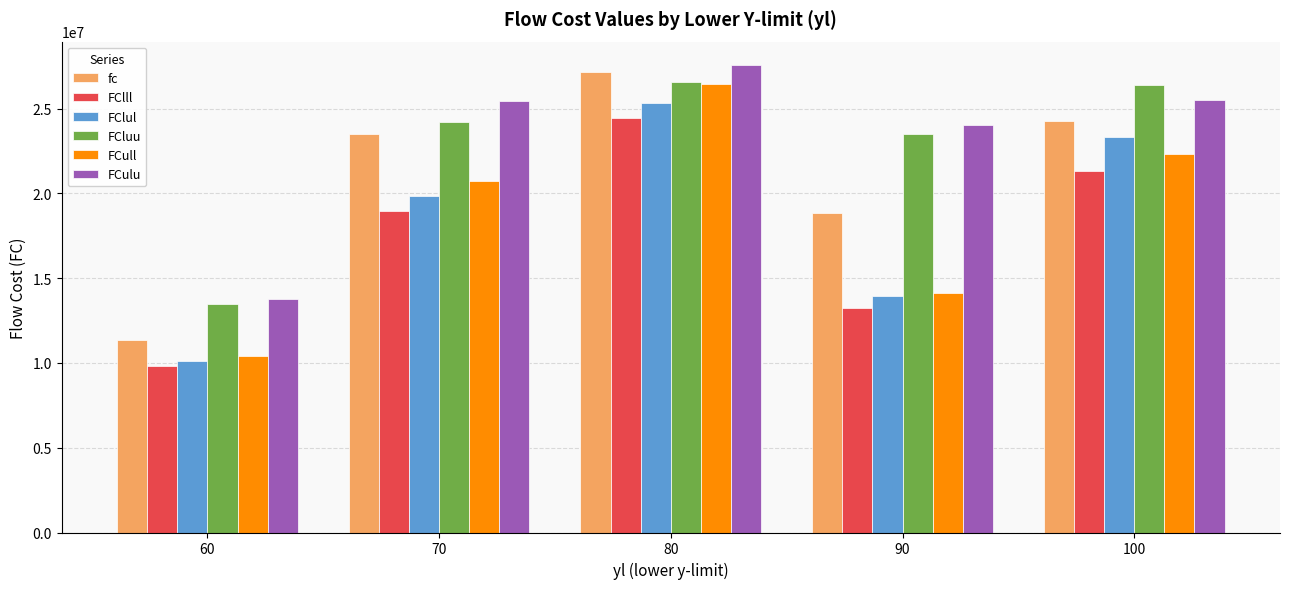

At which category is the sum across all series the highest?

80